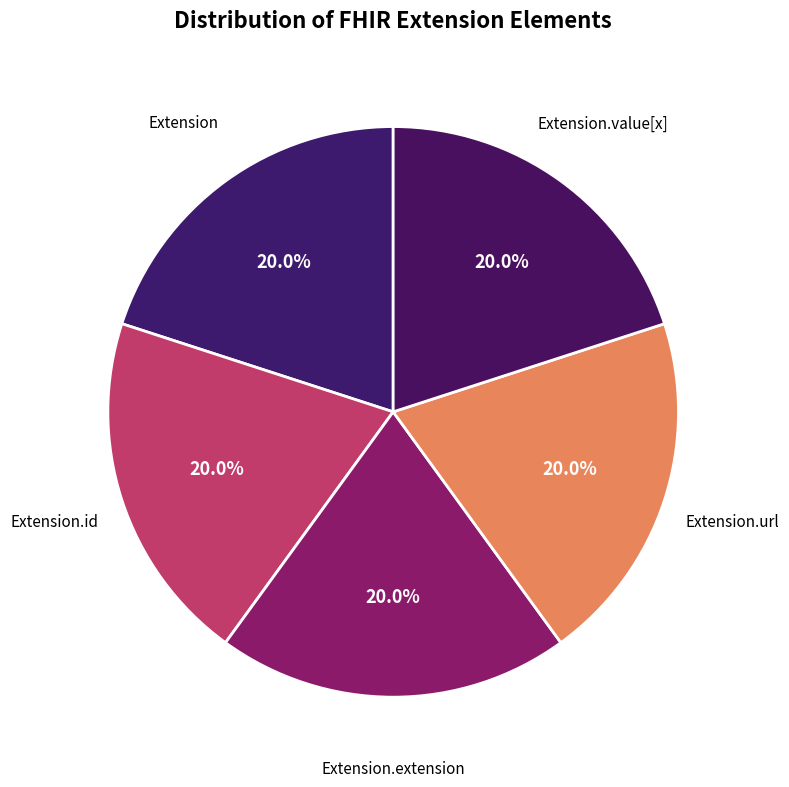

The Extension.id slice represents 1% of the pie. True or false?

False